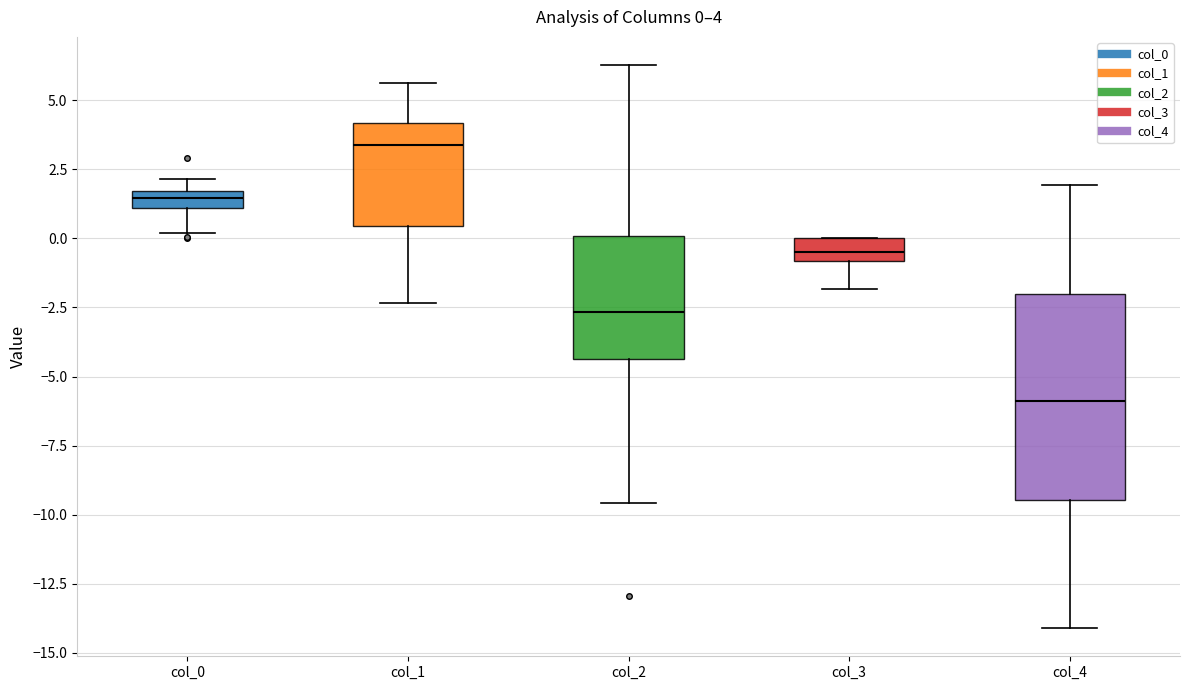

Which box has the highest median line?

col_1